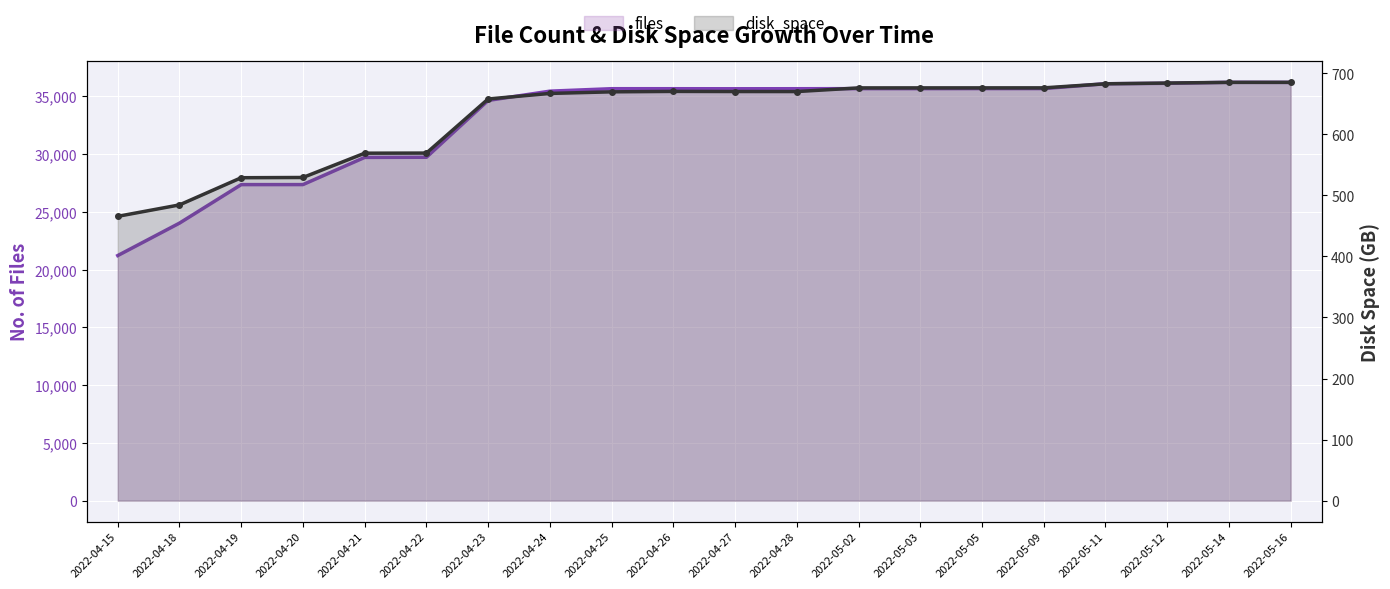

How many lines are shown in the chart?

2